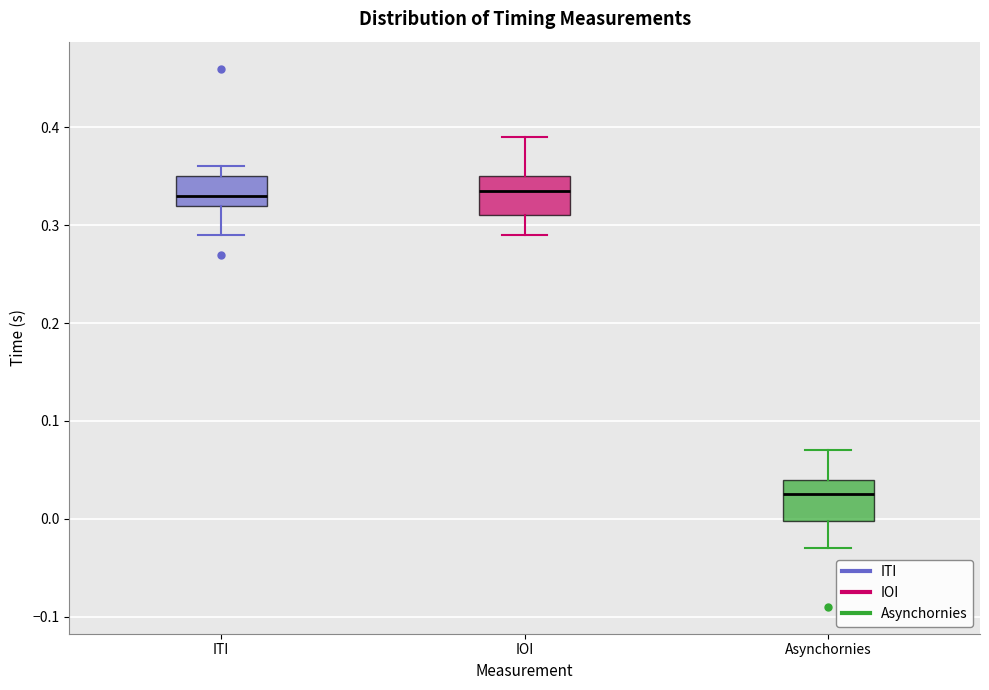

Which box has the lowest median line?

Asynchornies